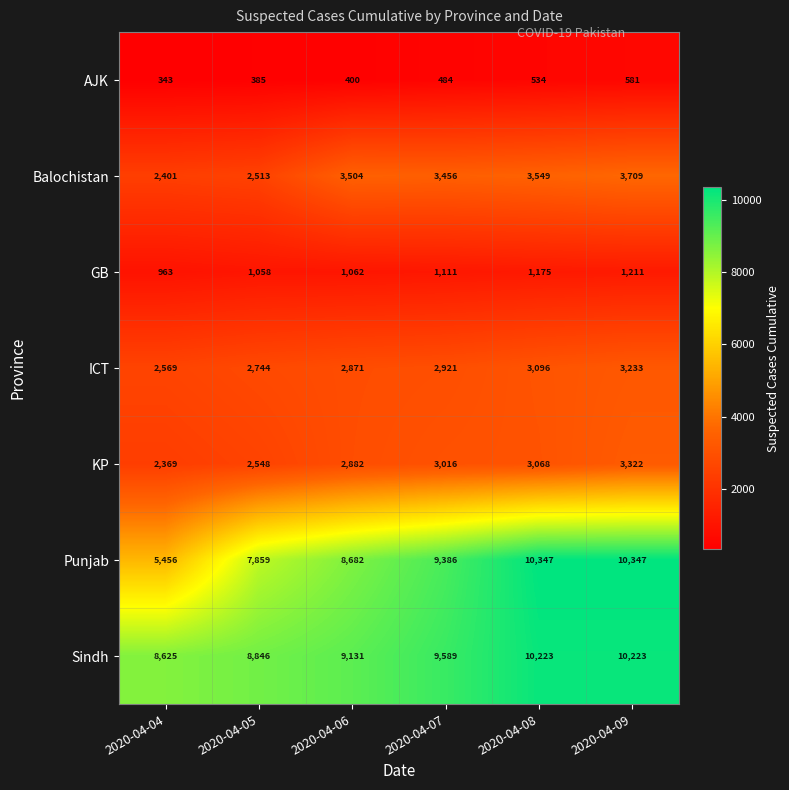

At which label is Sindh closest to 9424?

2020-04-07